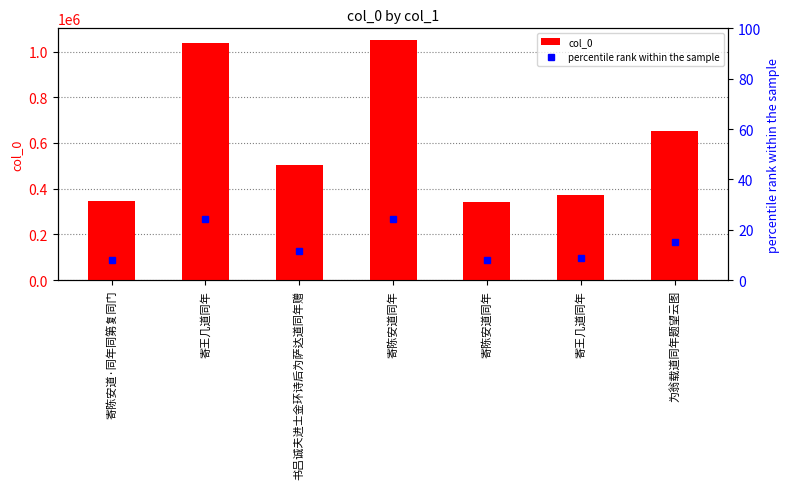

Which category has the highest value in the percentile rank within the sample series?

寄陈安道同年